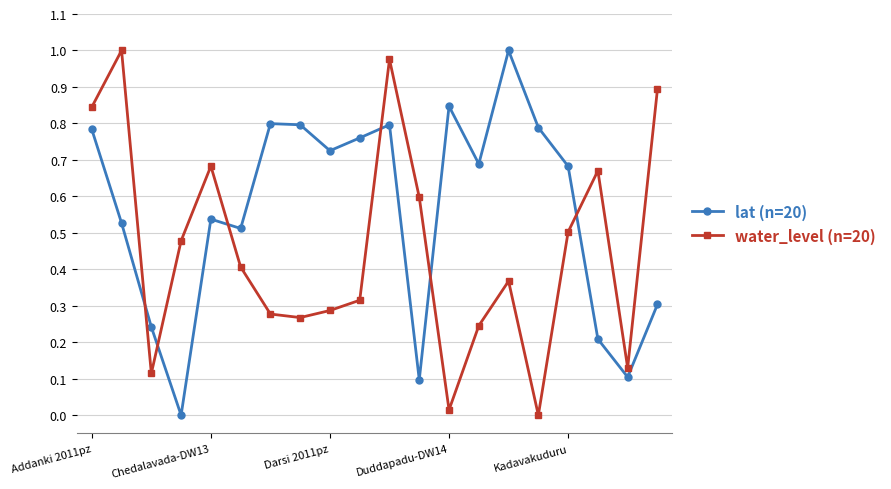

Rank the series by their average value, from highest to lowest.

lat (n=20), water_level (n=20)